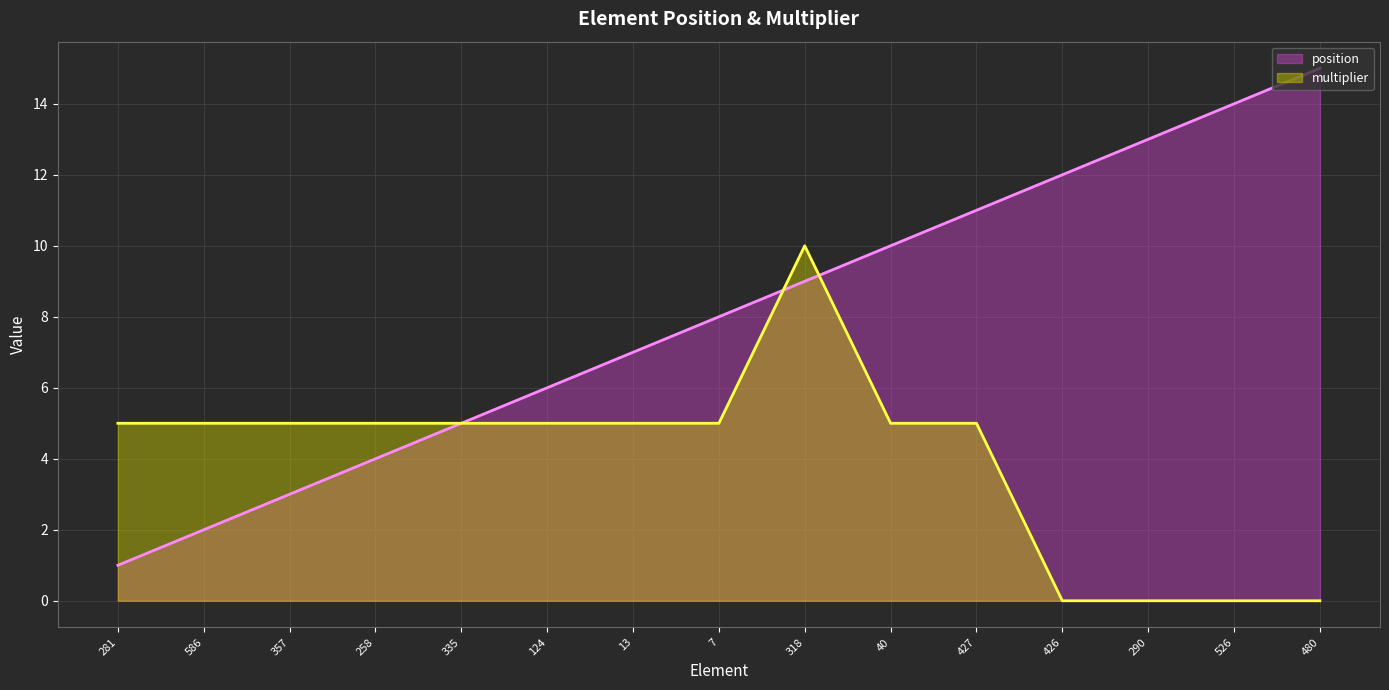

Which series has the largest total across all categories?

position